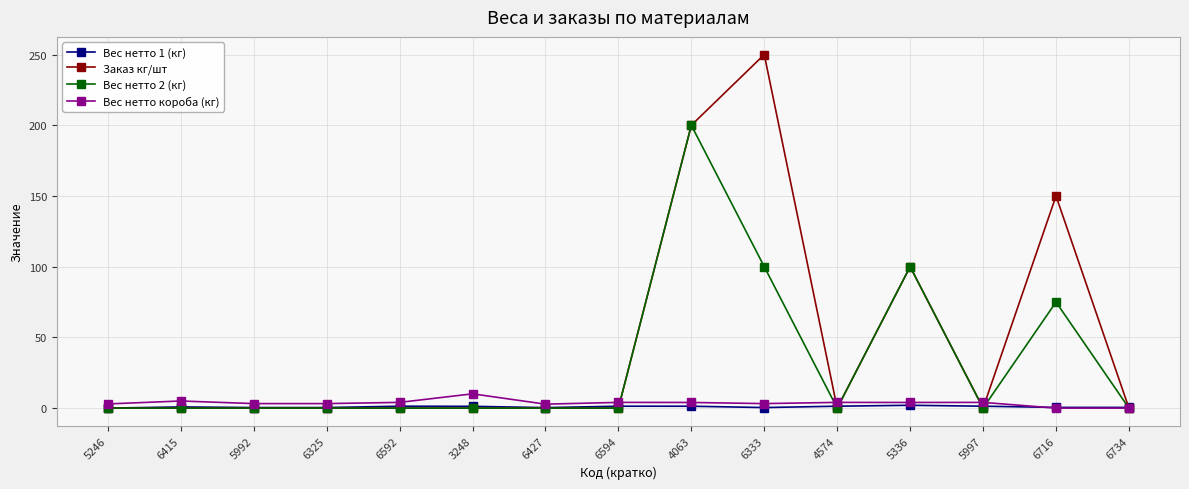

The Вес нетто короба (кг) series shows 4.0 at 6594. True or false?

True